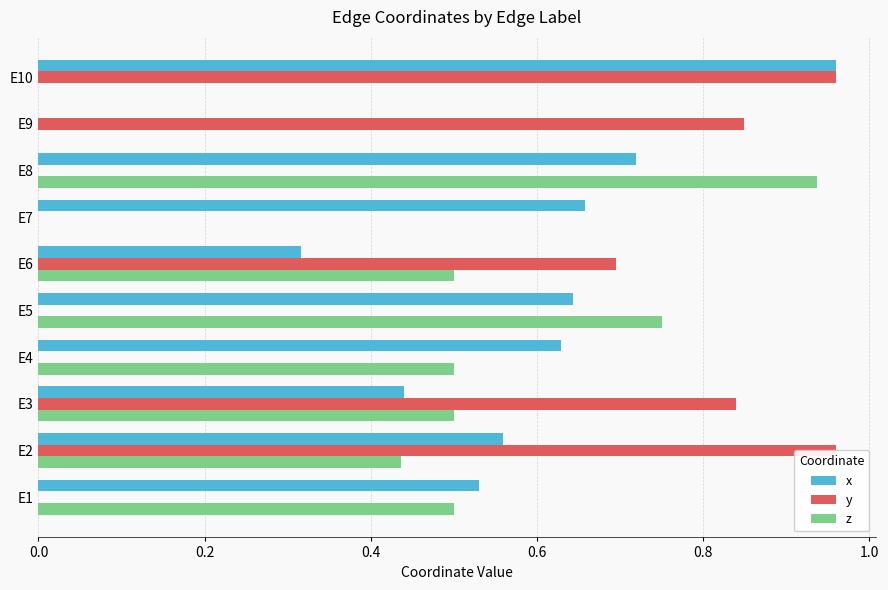

Which series has the largest total across all categories?

x